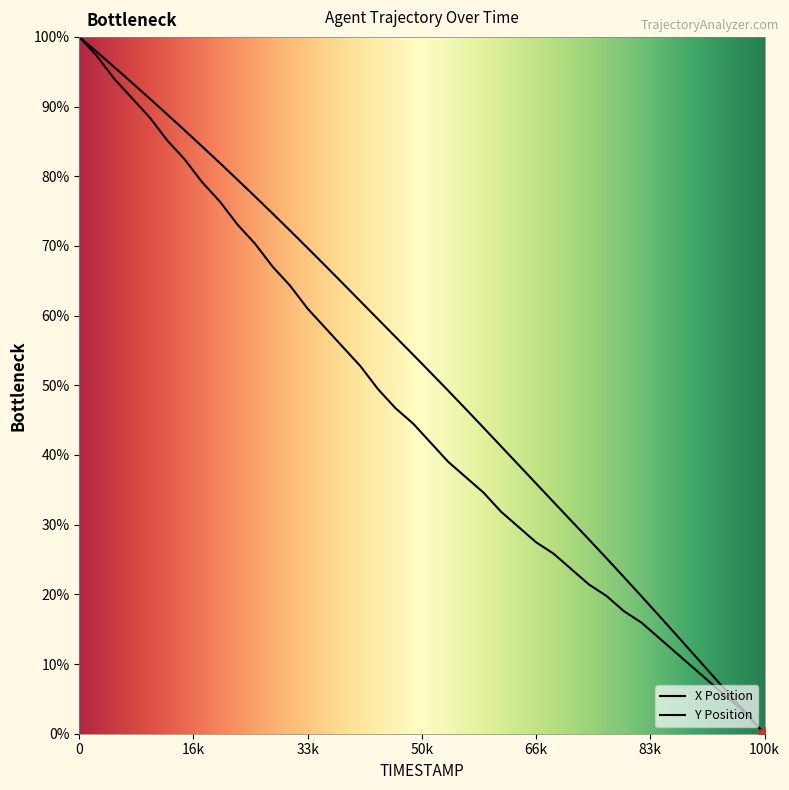

What are all the series names shown in the legend?

X, Y